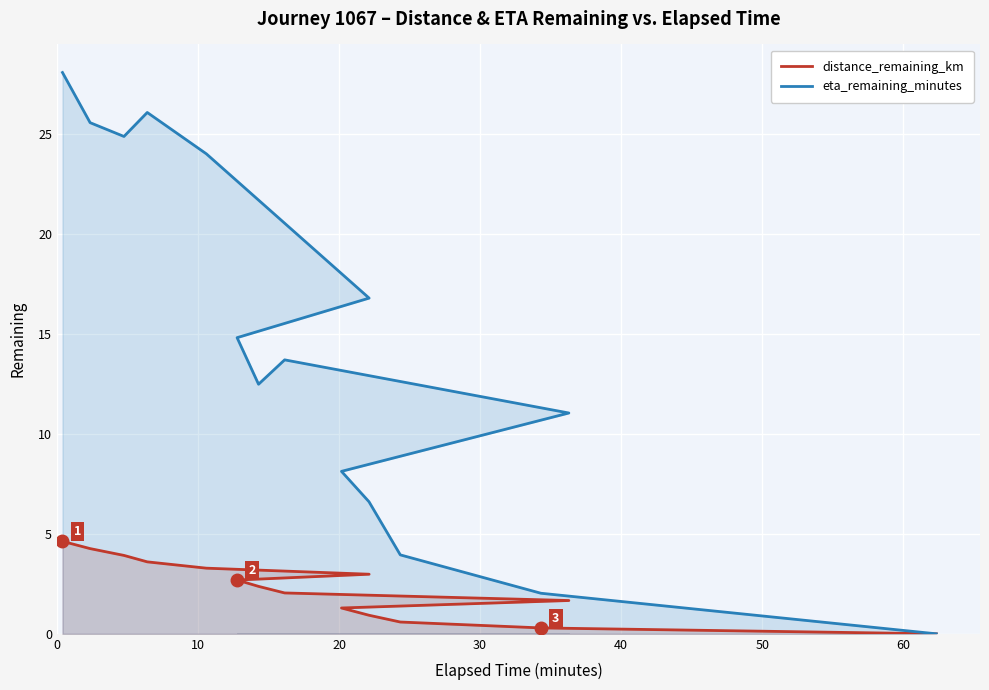

How many values in distance_remaining_km are above zero?

14